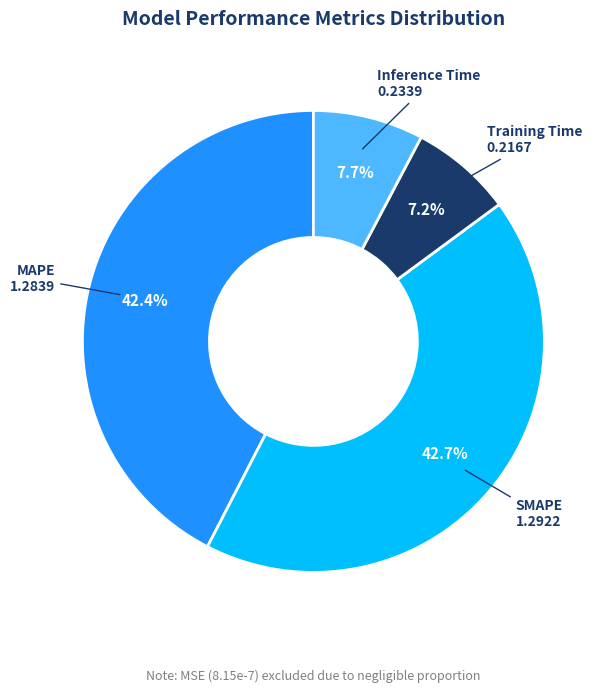

Is there a majority slice in this chart?

No